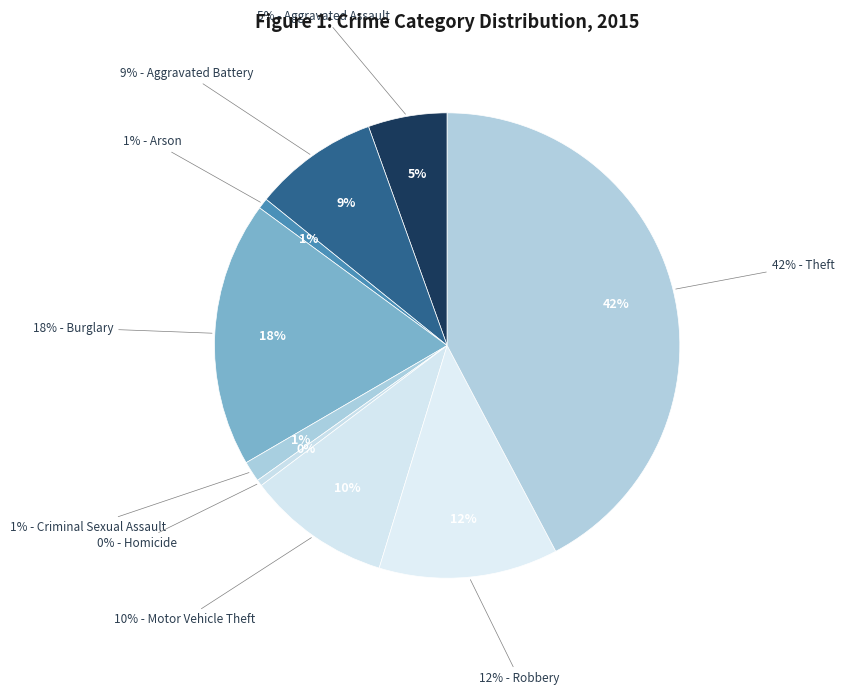

Does any single category account for the majority?

No